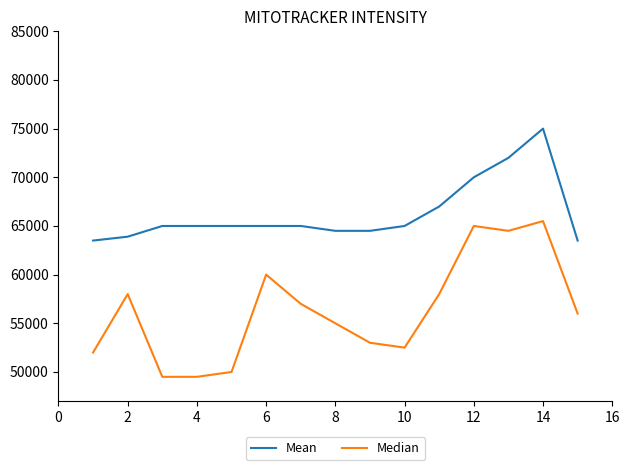

What is the sum of all Median values?

845500